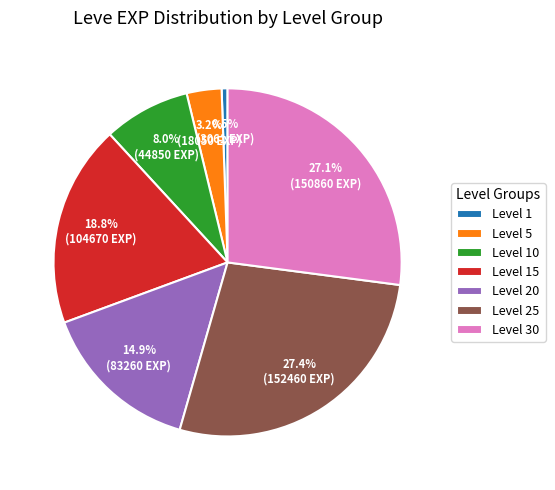

Which category has the smallest portion of the pie?

Level 1